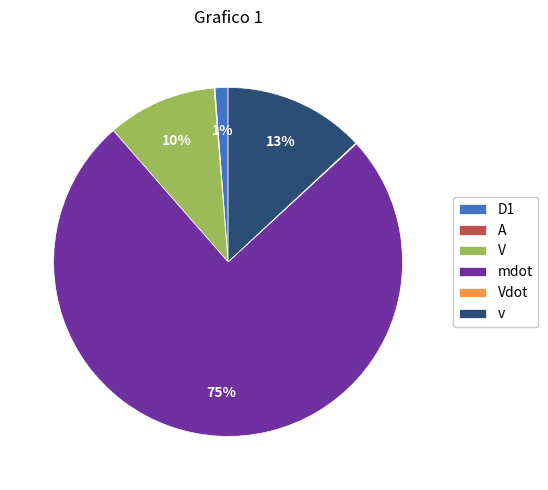

Is it true that v is 6% of the pie?

False